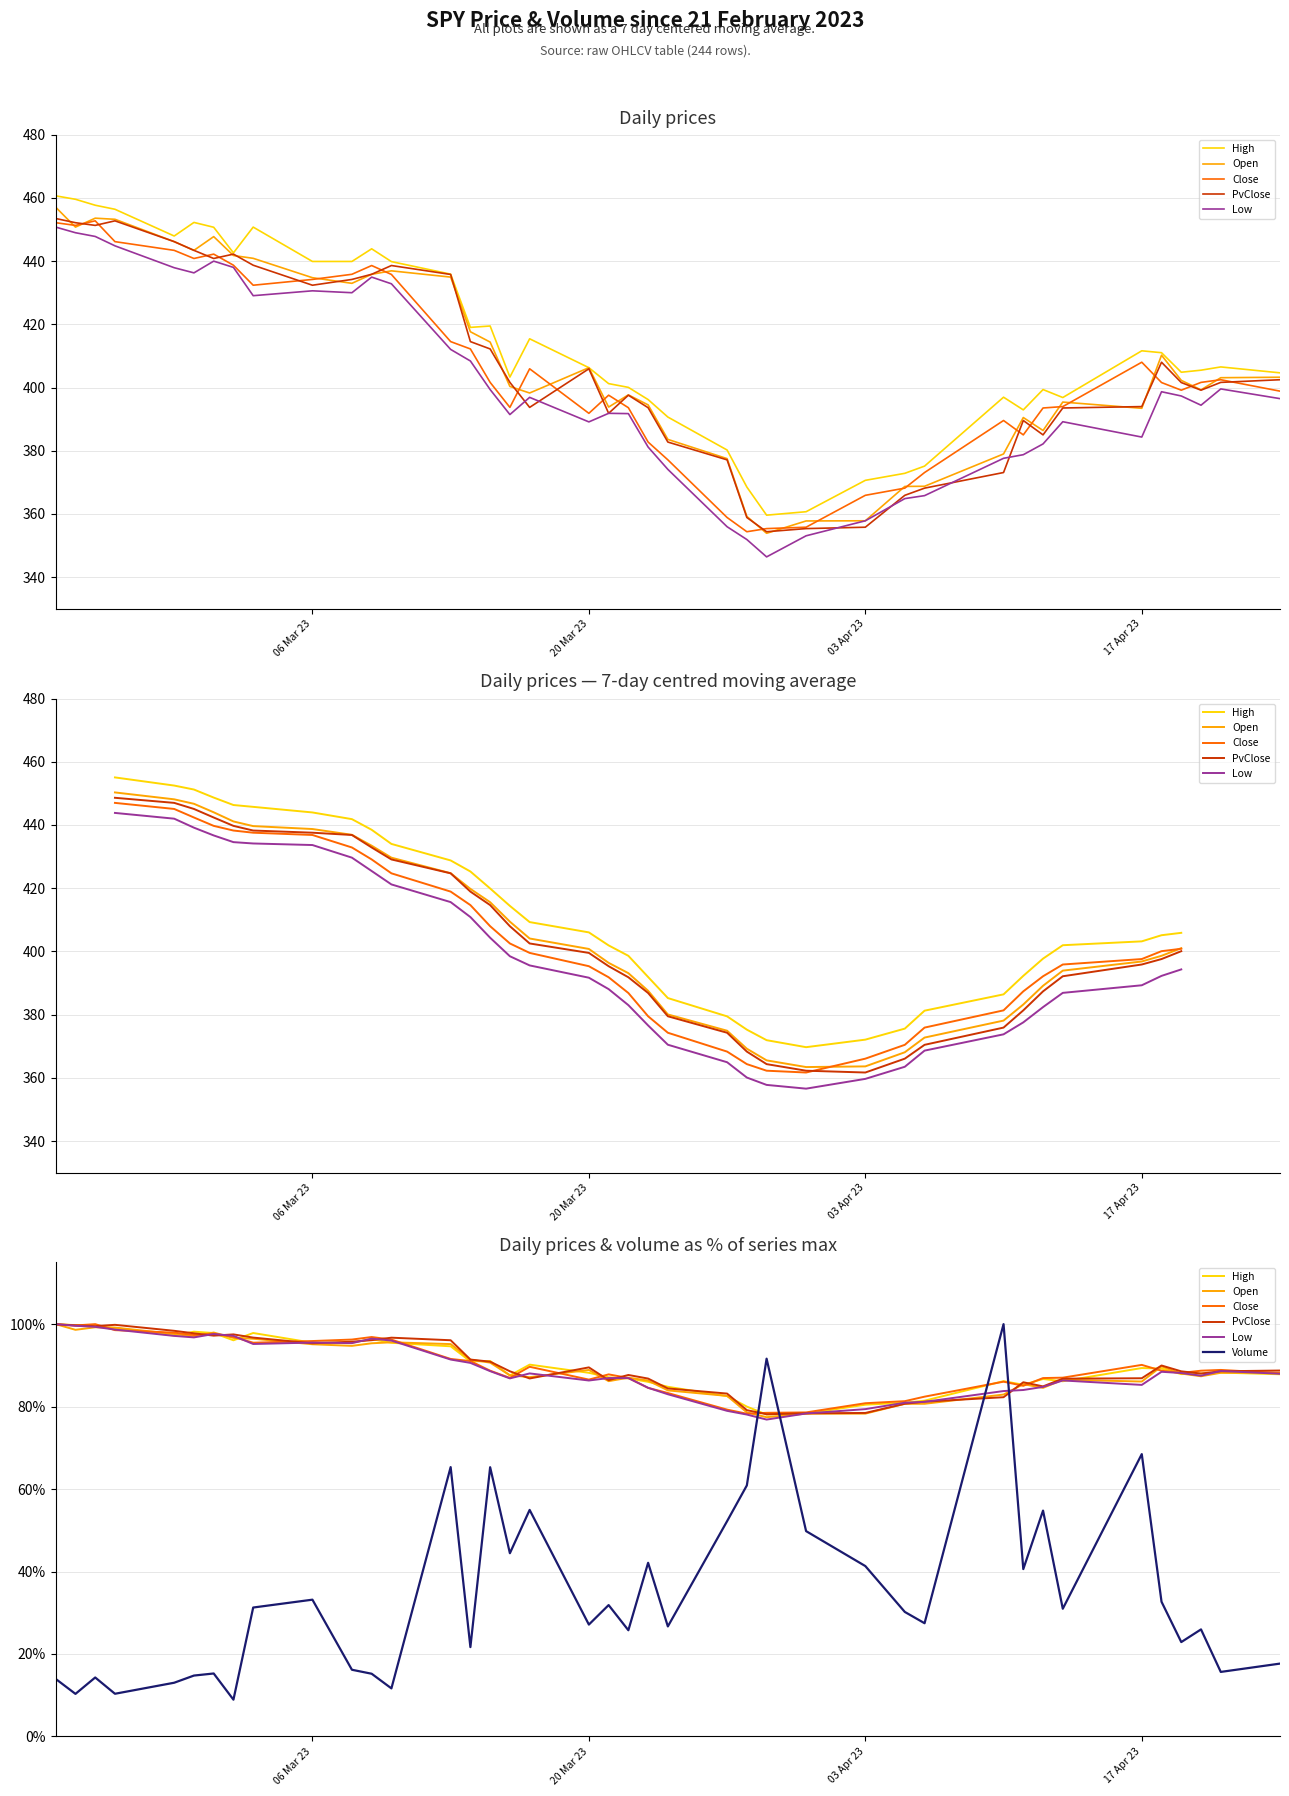

Reading left to right, list all the values displayed in this chart.

High: 100.0	99.8	99.4	99.1	97.2	98.2	97.8	96.1	97.9	95.5	95.5	96.4	95.5	94.6	91.0	91.1	87.6	90.2	88.2	87.1	86.8	86.0	84.8	82.5	80.0	78.1	78.3	80.5	80.9	81.4	86.2	85.3	86.7	86.1	89.4	89.2	87.9	88.0	88.2	87.8
Open: 100.0	98.6	99.2	99.2	97.6	97.0	98.0	96.7	96.5	95.1	94.7	95.4	95.6	95.2	91.4	90.7	87.6	87.1	88.9	86.2	87.0	86.3	83.9	82.6	78.6	77.4	78.3	78.3	80.7	80.7	82.9	85.4	84.5	86.5	86.1	89.8	88.0	87.4	88.2	88.2
Close: 99.9	99.7	100.0	98.5	97.9	97.4	97.7	96.9	95.5	95.9	96.3	96.9	96.3	91.6	91.0	88.7	87.0	89.7	86.5	87.8	86.9	84.5	83.3	79.3	78.3	78.5	78.6	80.8	81.3	82.4	86.0	85.0	86.9	87.0	90.1	88.7	88.2	88.7	88.9	88.1
PvClose: 100.0	99.7	99.5	99.8	98.4	97.8	97.2	97.5	96.7	95.3	95.7	96.1	96.7	96.1	91.4	90.9	88.6	86.8	89.5	86.4	87.7	86.8	84.4	83.2	79.1	78.1	78.4	78.5	80.7	81.2	82.3	85.9	84.9	86.8	86.9	90.0	88.6	88.0	88.6	88.8
Low: 100.0	99.6	99.3	98.7	97.1	96.8	97.6	97.2	95.2	95.5	95.4	96.5	96.0	91.4	90.6	88.6	86.8	88.0	86.3	86.9	86.9	84.6	83.0	79.0	78.1	76.9	78.3	79.4	80.9	81.2	83.8	84.0	84.8	86.3	85.3	88.4	88.1	87.5	88.6	88.0
Volume: 13.9	10.3	14.3	10.3	13.0	14.8	15.3	8.9	31.3	33.2	16.2	15.2	11.6	65.3	21.7	65.3	44.4	54.9	27.1	31.9	25.8	42.1	26.7	52.2	60.9	91.6	49.8	41.3	30.2	27.5	100.0	40.6	54.8	31.0	68.5	32.7	22.9	26.0	15.6	17.7